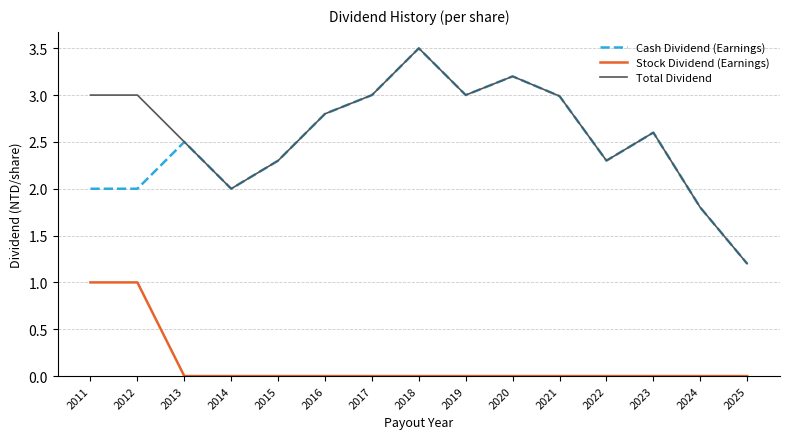

What is the approximate value of Total Dividend at 2017?

3.0